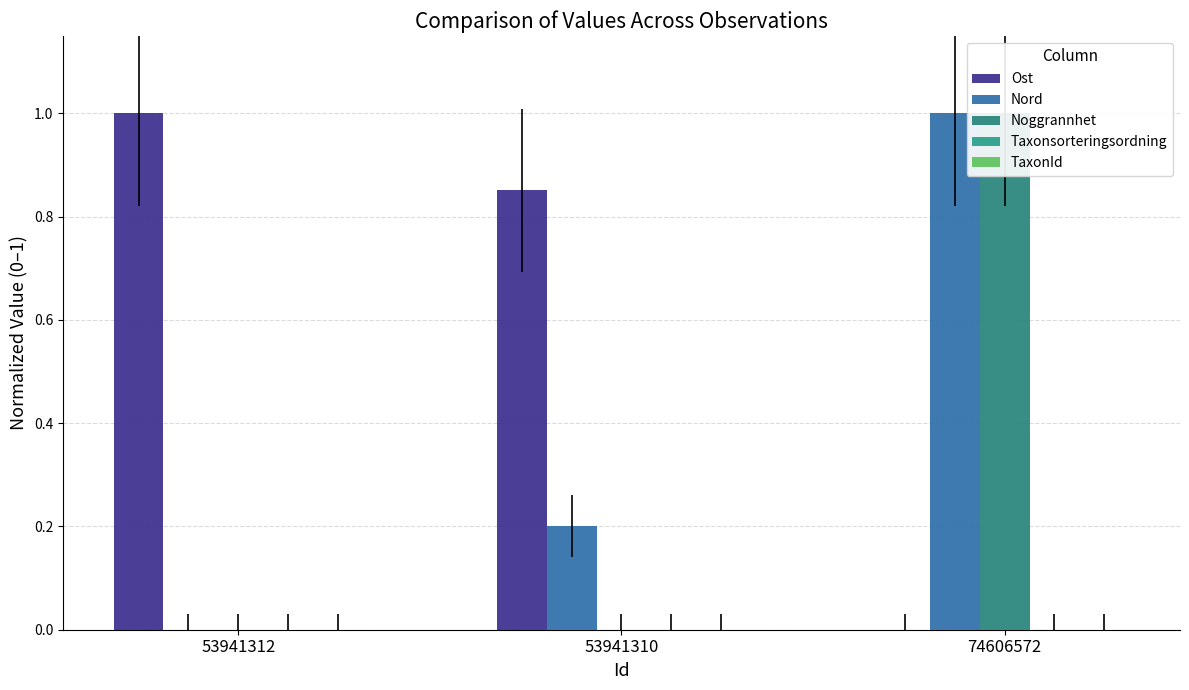

Is it true that Taxonsorteringsordning equals 0.0 at 53941310?

True